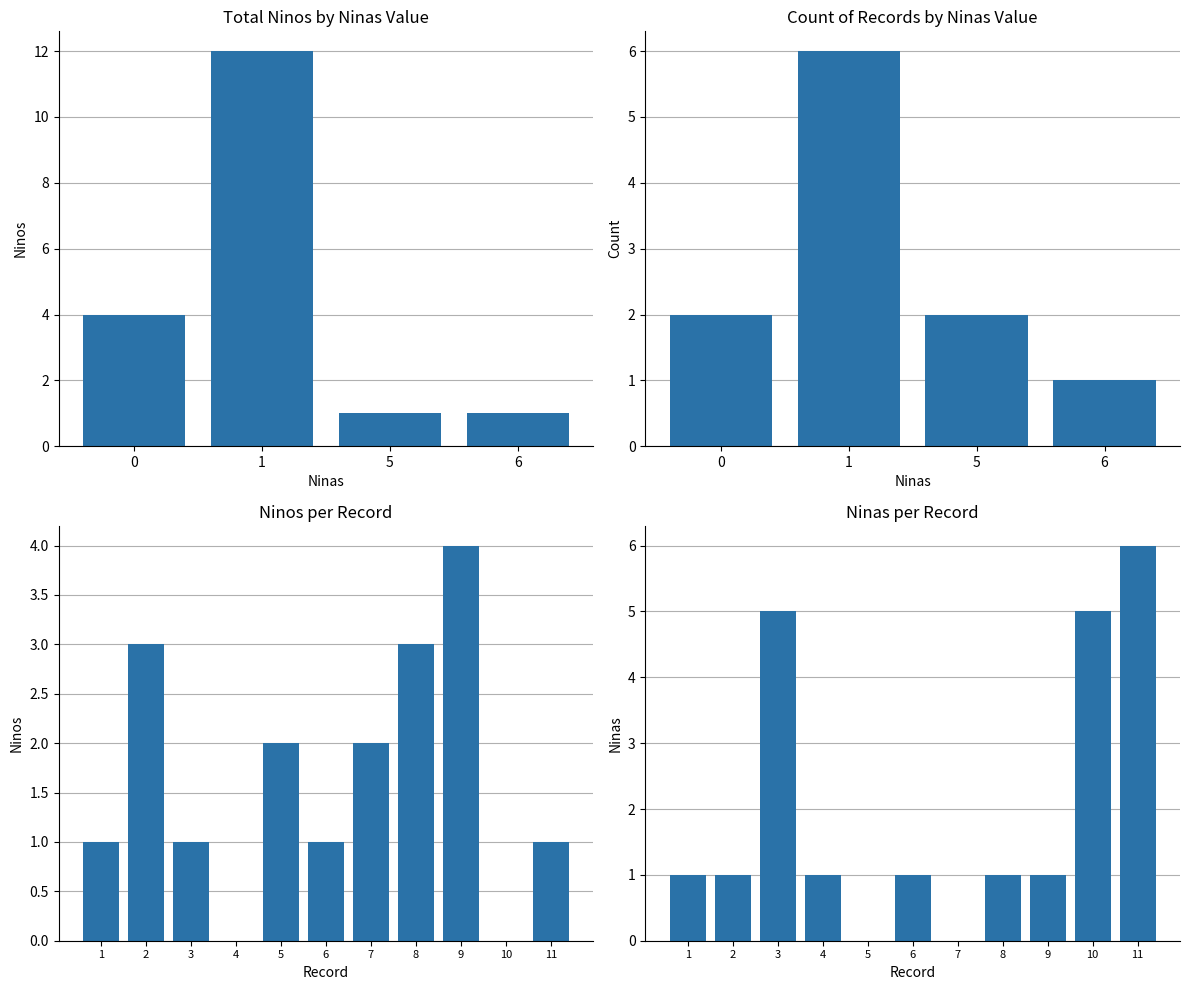

At which label is Ninas closest to 3?

1